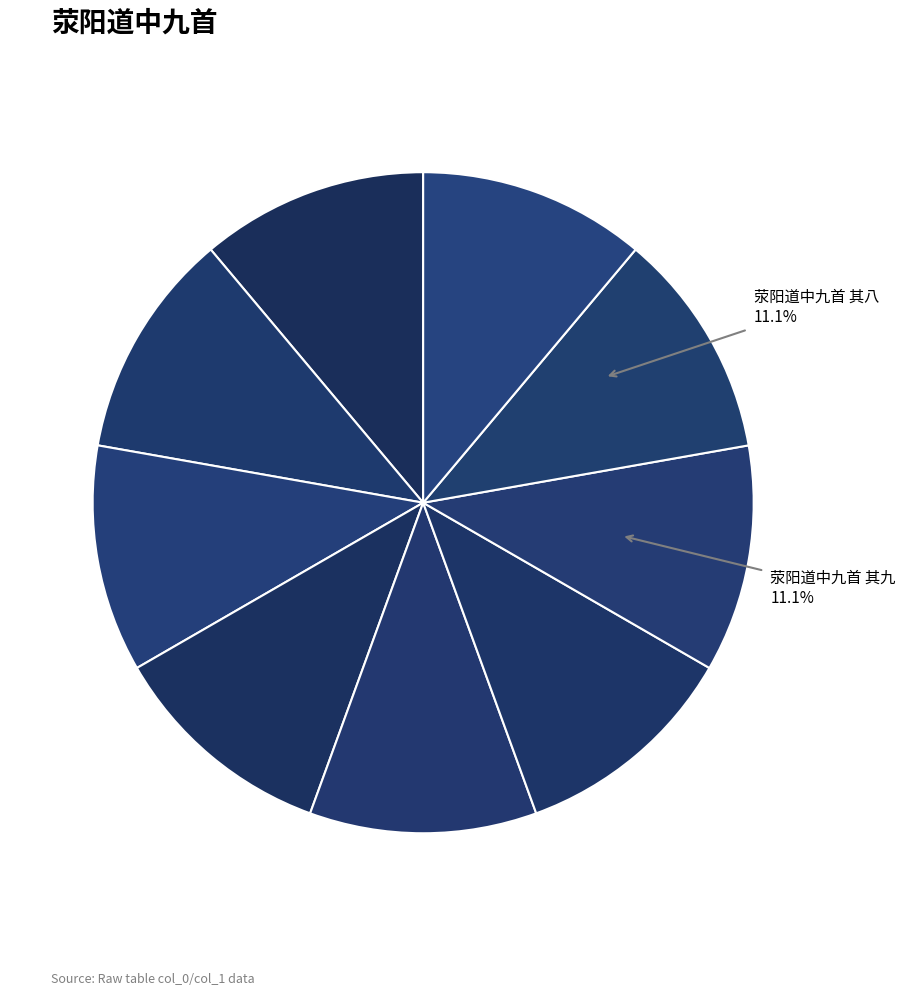

Is there a majority slice in this chart?

No